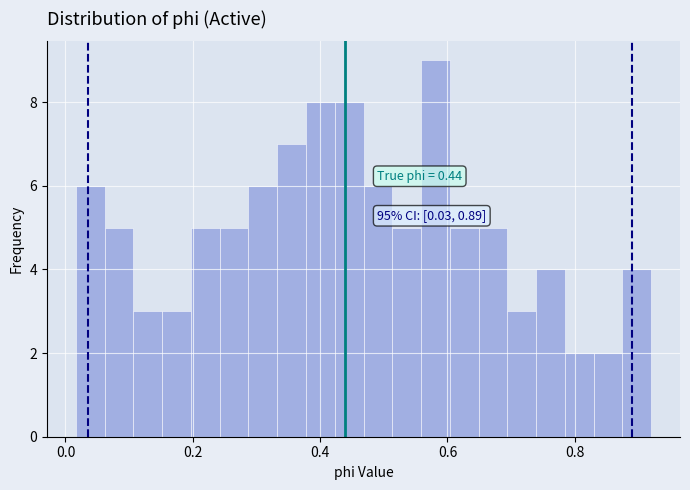

Read against the x-axis, roughly where is the centre of the tallest bar?

0.58